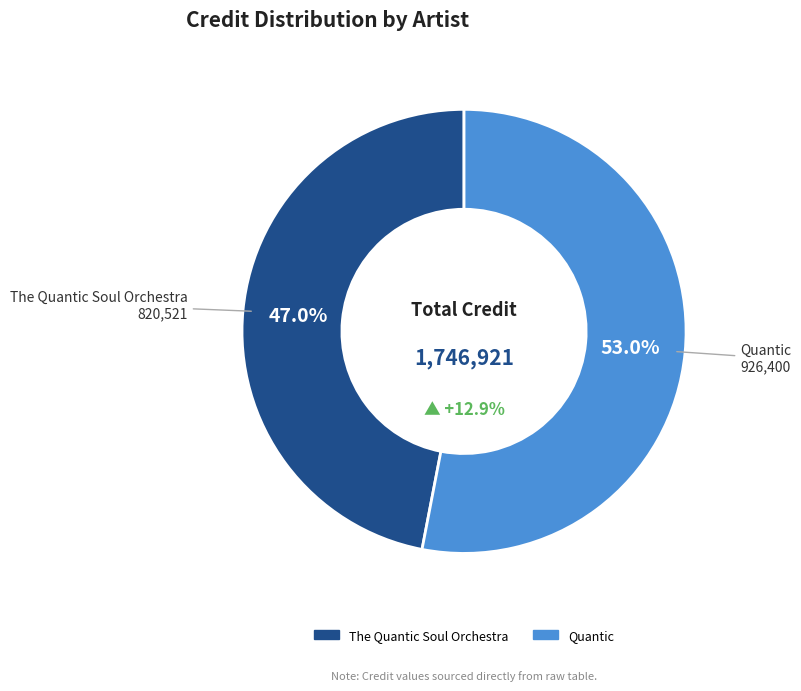

Which slice is the smallest?

The Quantic Soul Orchestra